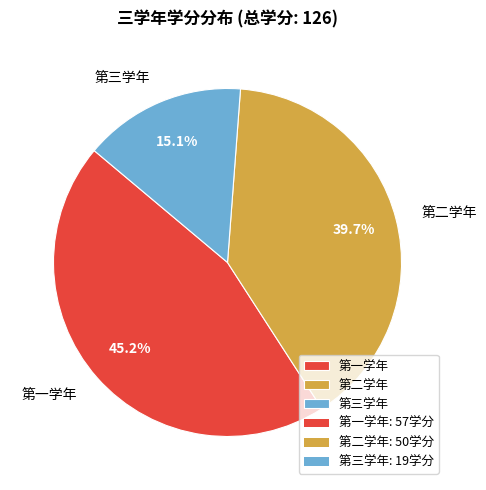

To the nearest percent, what portion does 第三学年 represent?

15%